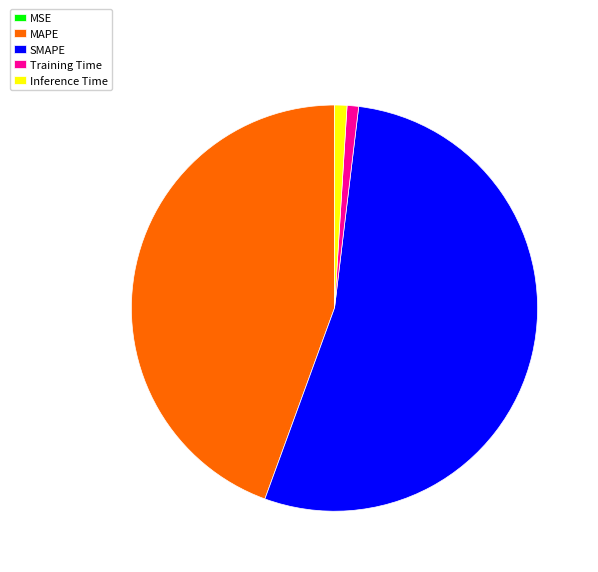

The MAPE slice represents 44% of the pie. True or false?

True